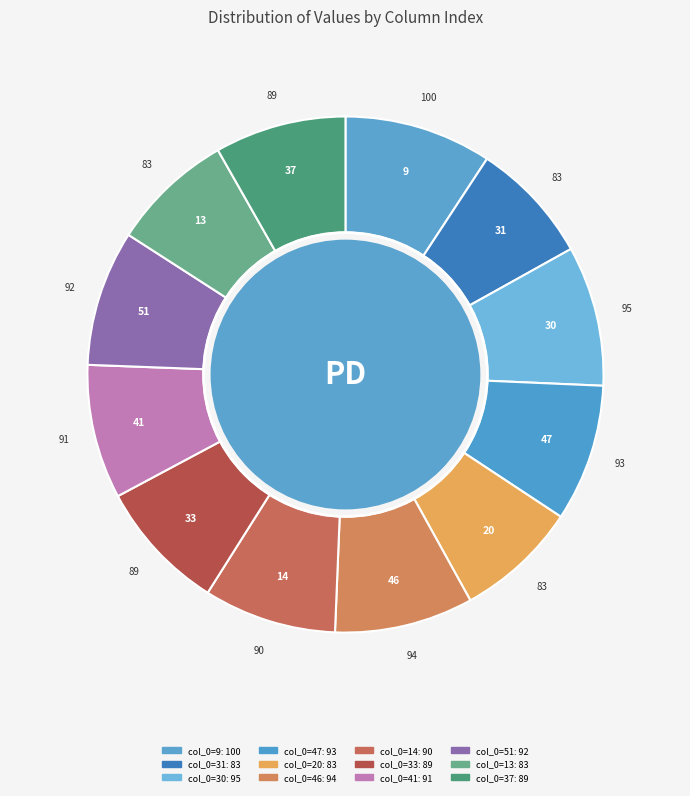

How many segments does this pie chart have?

12